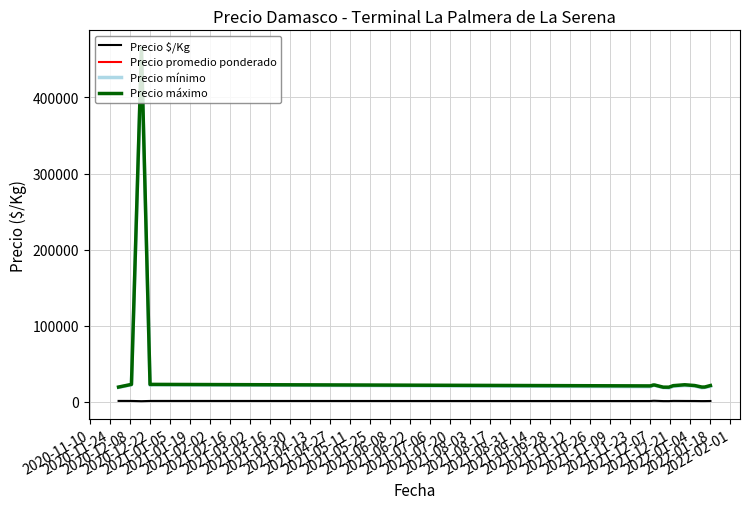

Count the number of categories in the chart.

18